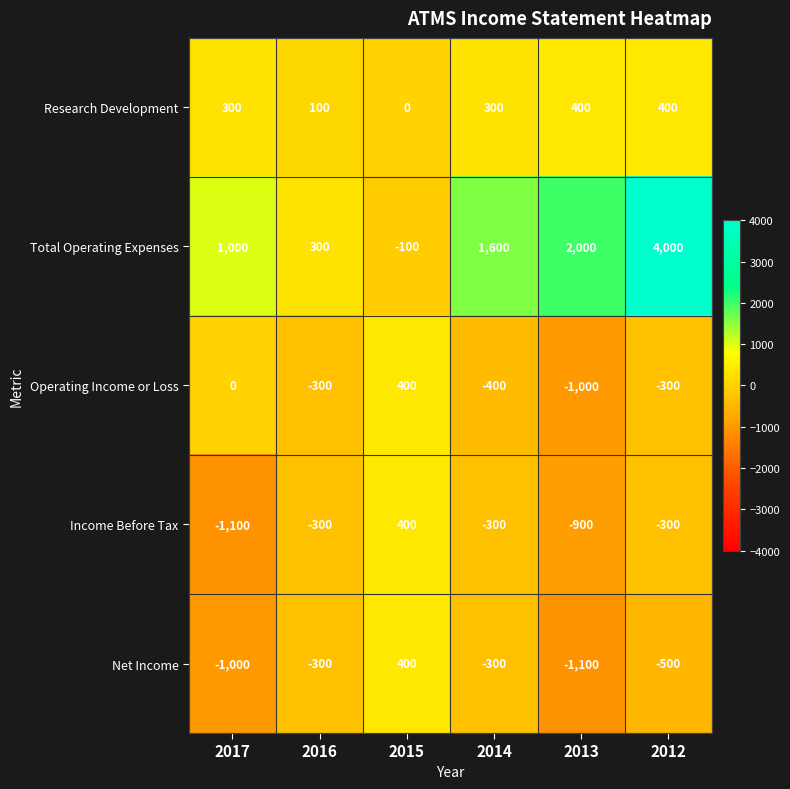

Which series has the largest total across all categories?

Total Operating Expenses